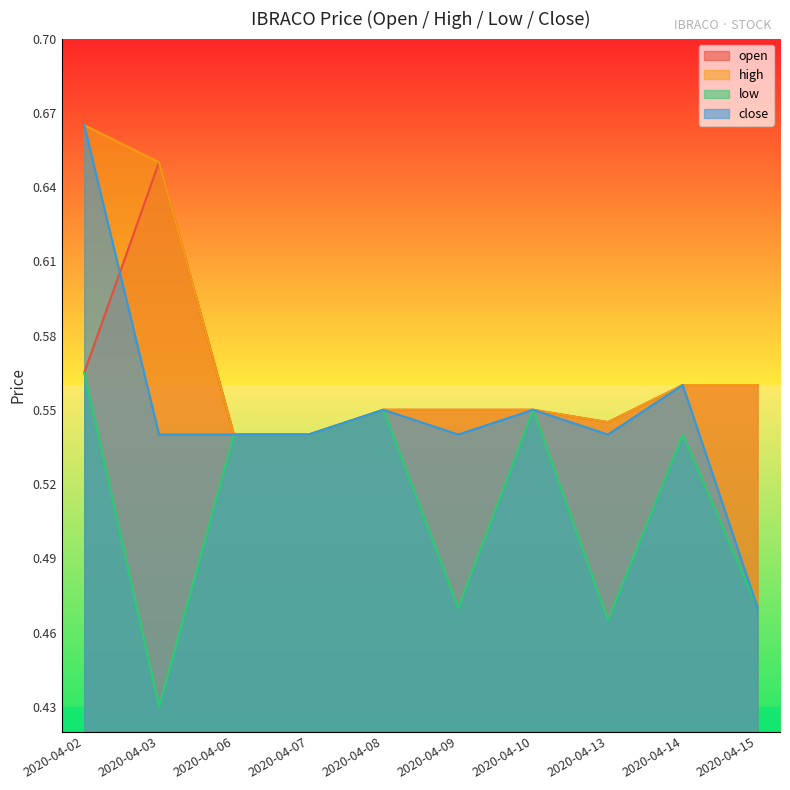

Where is the first local minimum for high?

2020-04-13